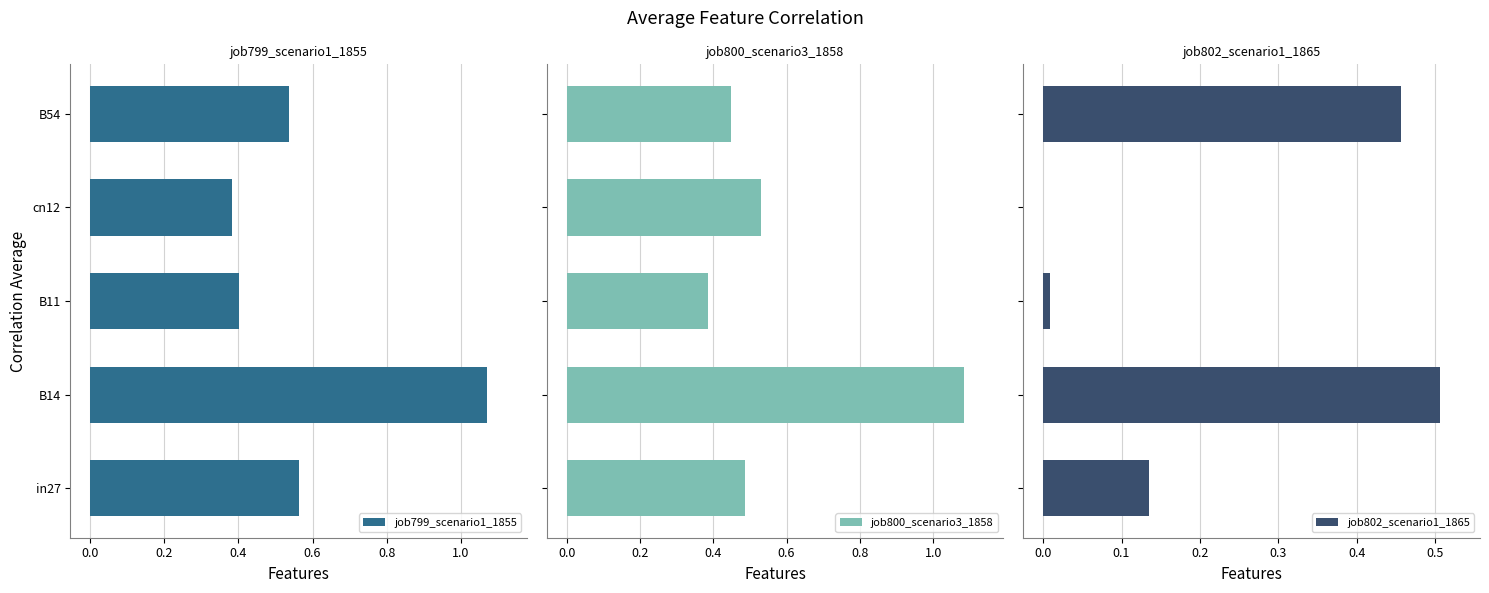

The job799_scenario1_1855 series shows 0.4 at B11. True or false?

True